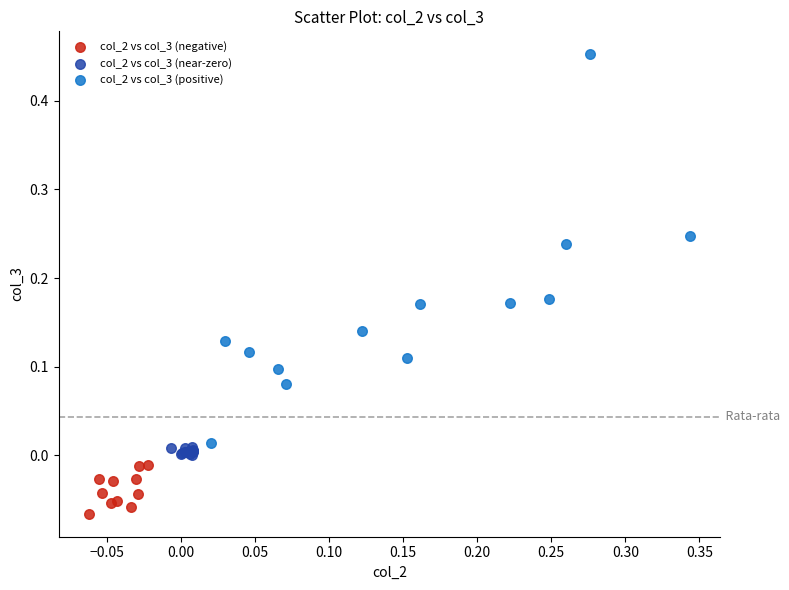

Which series contains the highest Y value?

col_2 vs col_3 (positive)